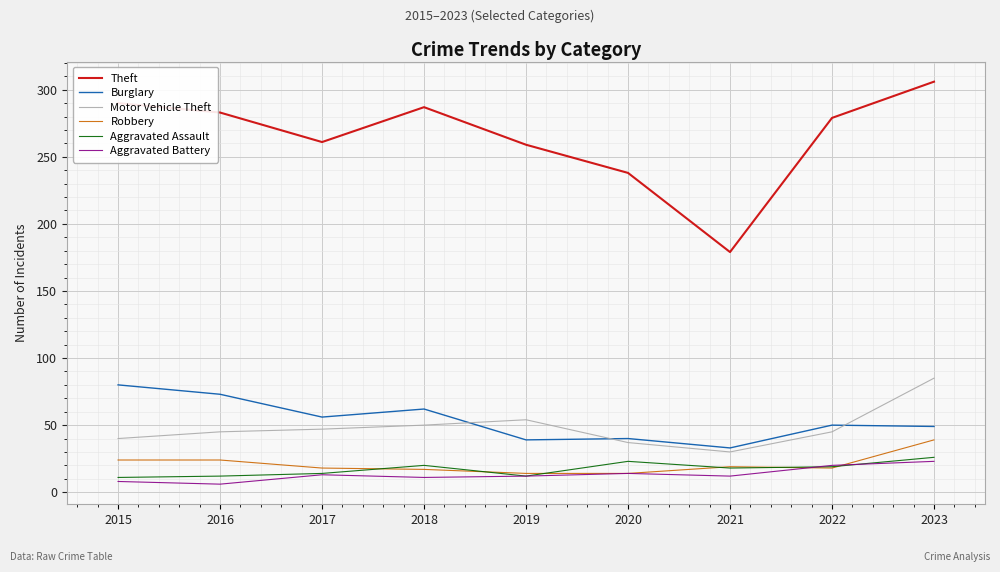

What is the greatest value displayed?

306